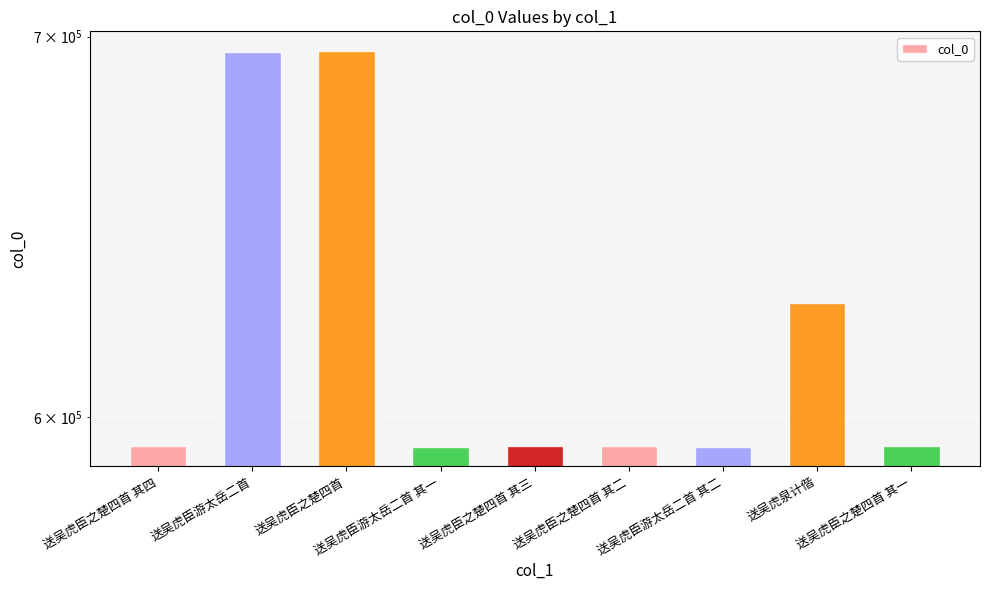

List the labels in order of value, smallest first.

送吴虎臣游太岳二首 其一, 送吴虎臣游太岳二首 其二, 送吴虎臣之楚四首 其一, 送吴虎臣之楚四首 其二, 送吴虎臣之楚四首 其三, 送吴虎臣之楚四首 其四, 送吴虎泉计偕, 送吴虎臣游太岳二首, 送吴虎臣之楚四首